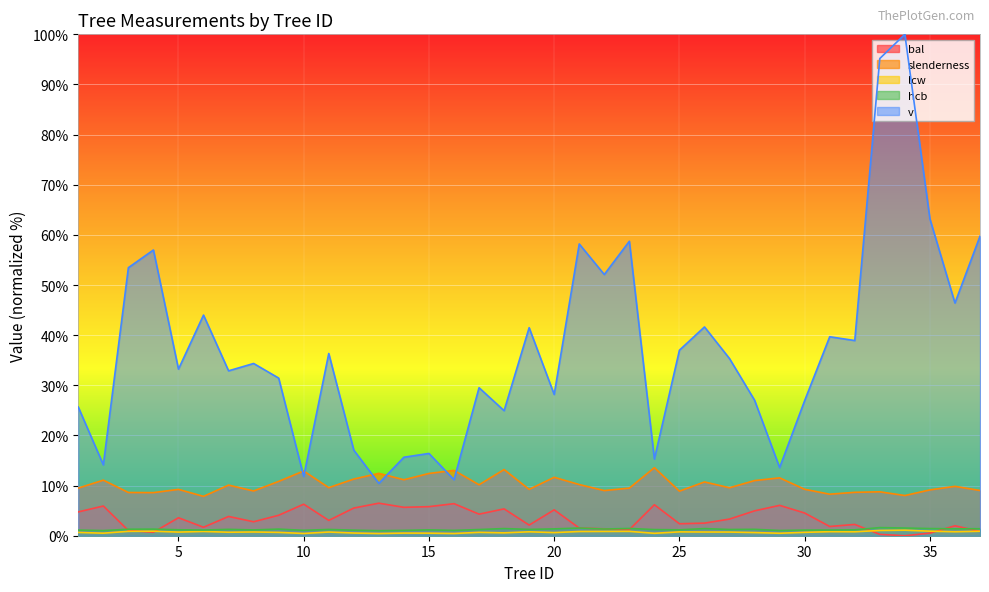

What is the value of the hcb point at the 9th from the left?

1.3